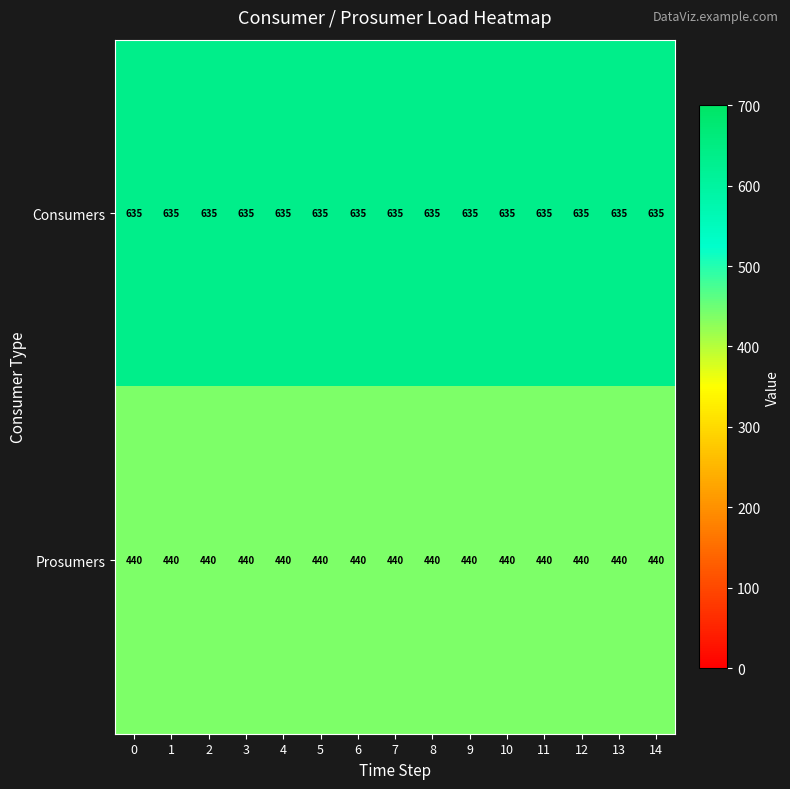

True or false: Consumers has a value of 635 at 5.

True